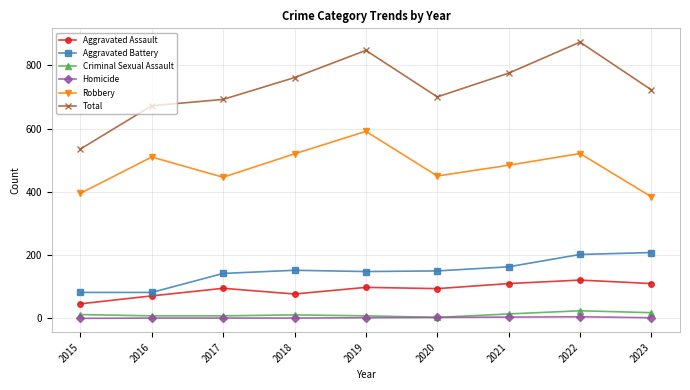

At which category does Total reach its first local peak?

2019